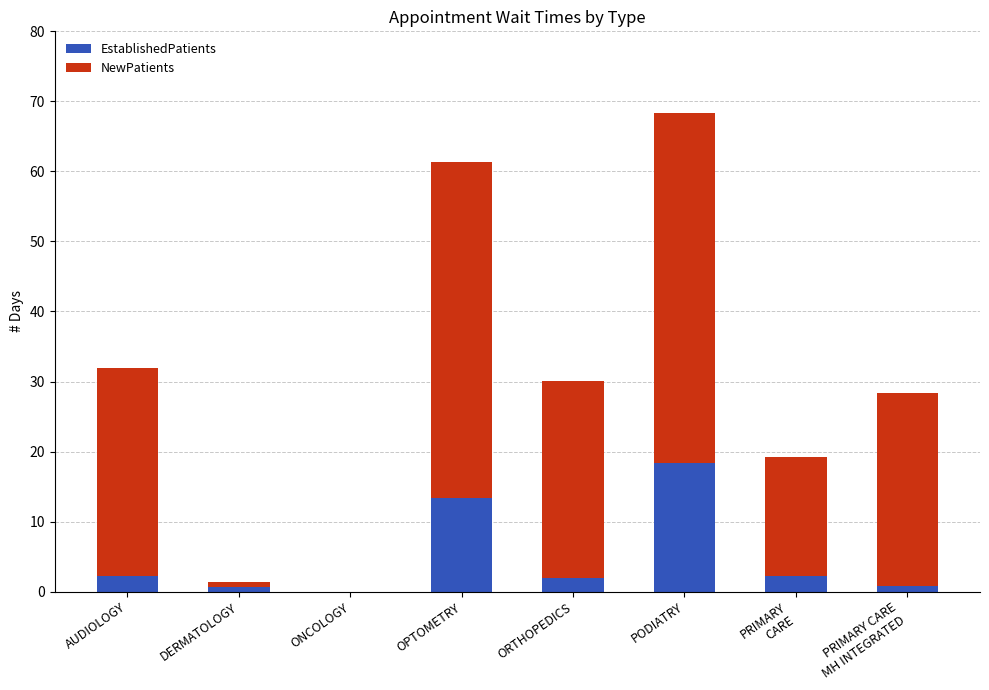

Where is EstablishedPatients nearest to the value 9?

OPTOMETRY